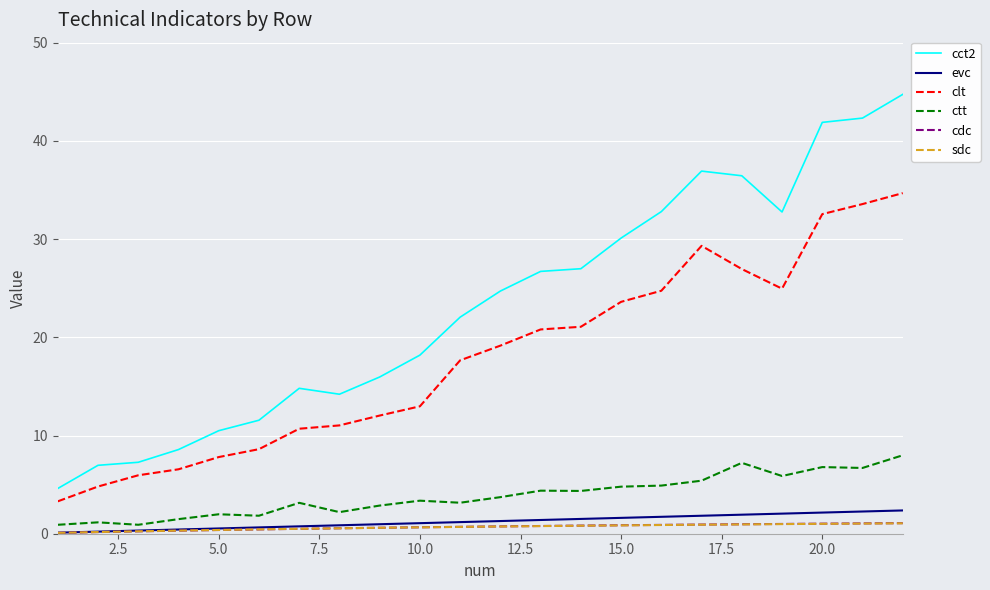

What is the maximum value shown in the chart?

44.7